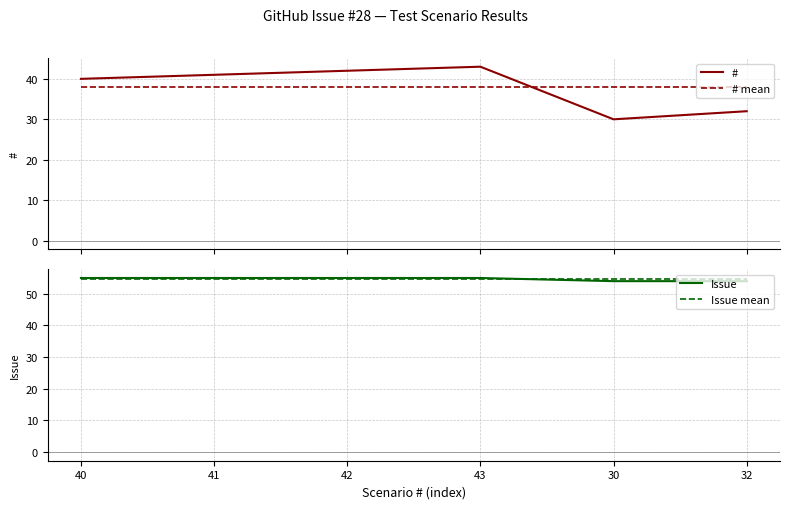

What value does the # series have at 42?

42.0